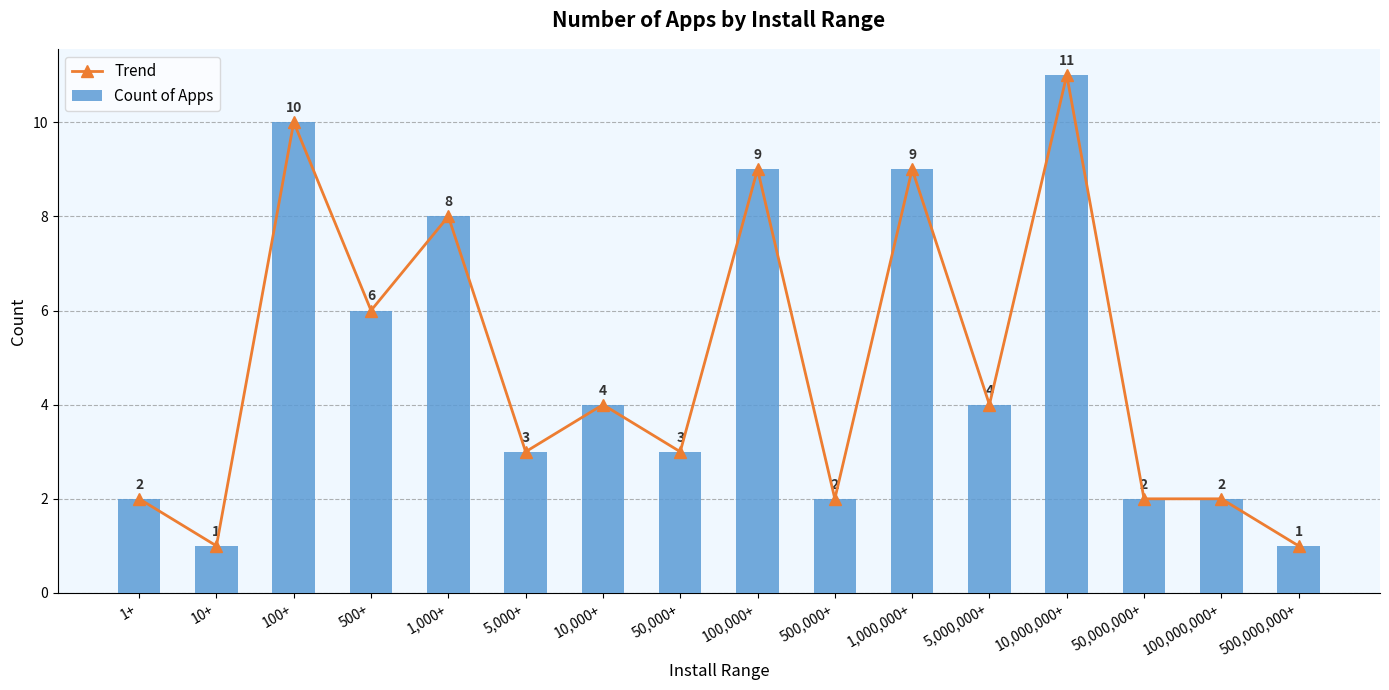

At which label does Count of Apps reach its minimum?

10+